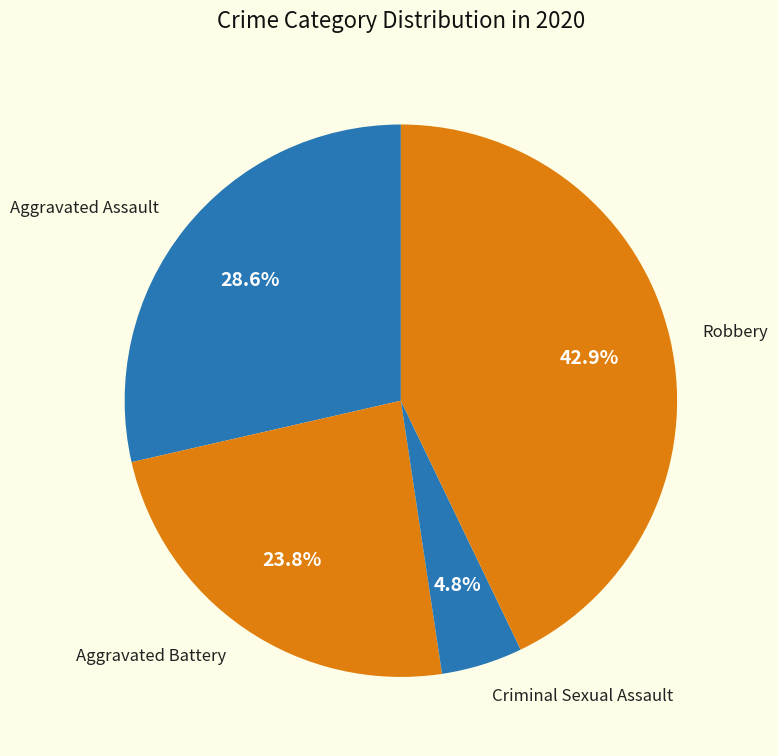

Which category has the smallest portion of the pie?

Criminal Sexual Assault